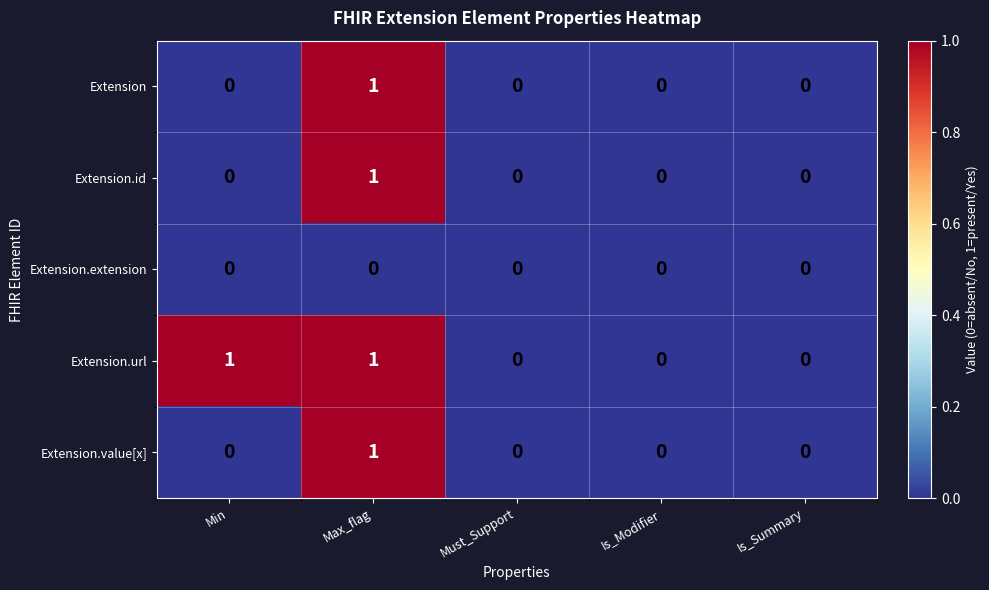

Count the Extension.id values in the range 0 to 1.

5